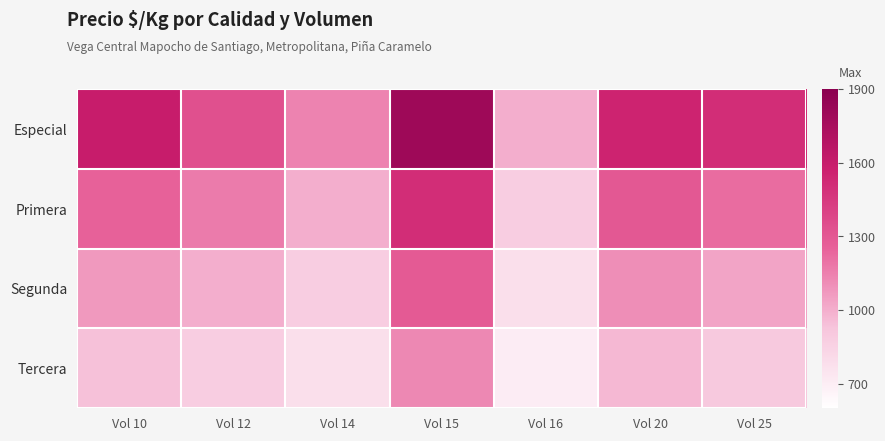

Reading right to left, list all the values displayed in this chart.

Especial: Vol 25=1500	Vol 20=1550	Vol 16=1000	Vol 15=1800	Vol 14=1143	Vol 12=1333	Vol 10=1600
Primera: Vol 25=1217	Vol 20=1300	Vol 16=875	Vol 15=1500	Vol 14=1000	Vol 12=1167	Vol 10=1250
Segunda: Vol 25=1036	Vol 20=1107	Vol 16=781	Vol 15=1286	Vol 14=875	Vol 12=1000	Vol 10=1071
Tercera: Vol 25=903	Vol 20=966	Vol 16=703	Vol 15=1125	Vol 14=781	Vol 12=875	Vol 10=938